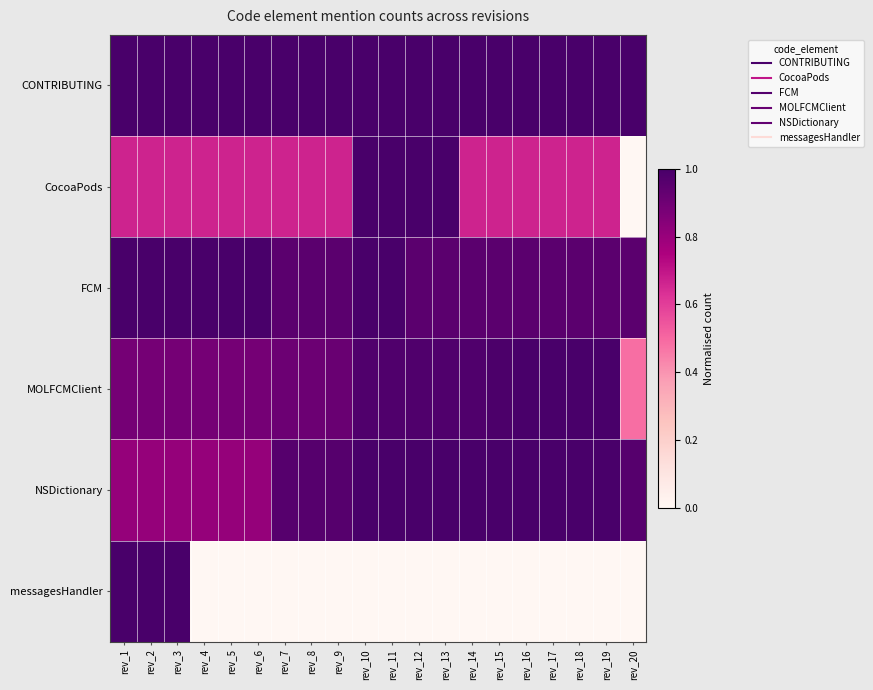

List the series in order of their peak value, highest first.

CONTRIBUTING, CocoaPods, FCM, MOLFCMClient, NSDictionary, messagesHandler